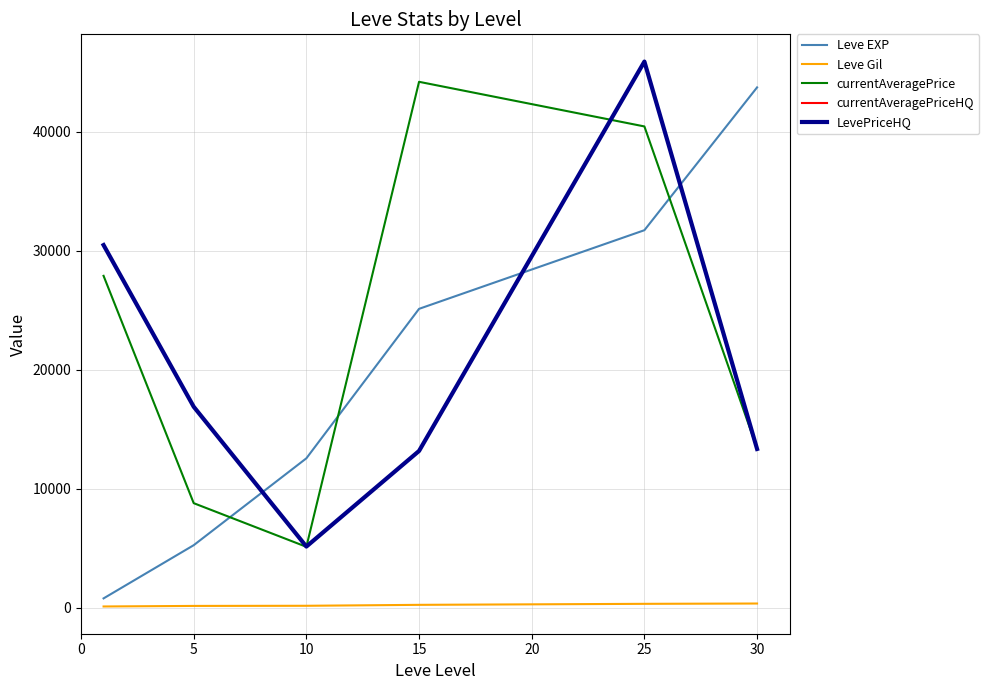

Is this an area chart (filled region under the line)?

No